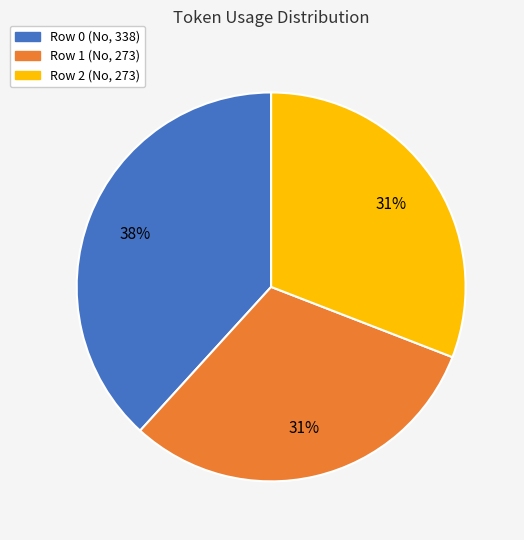

To the nearest percent, what portion does Row 1 represent?

31%